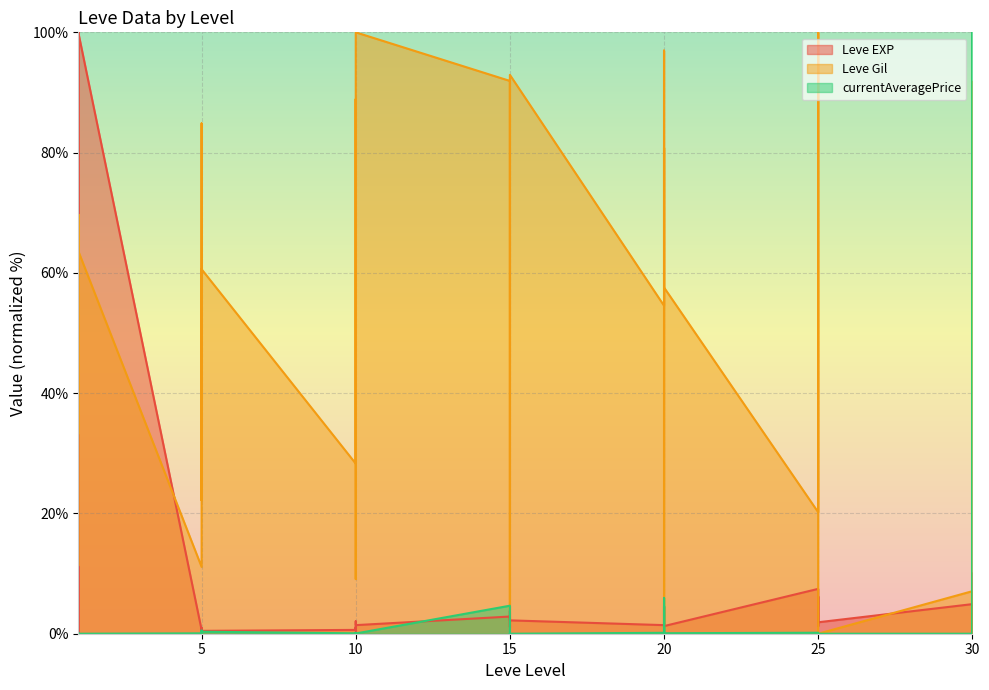

True or false: Leve Gil and currentAveragePrice cross at least once.

True